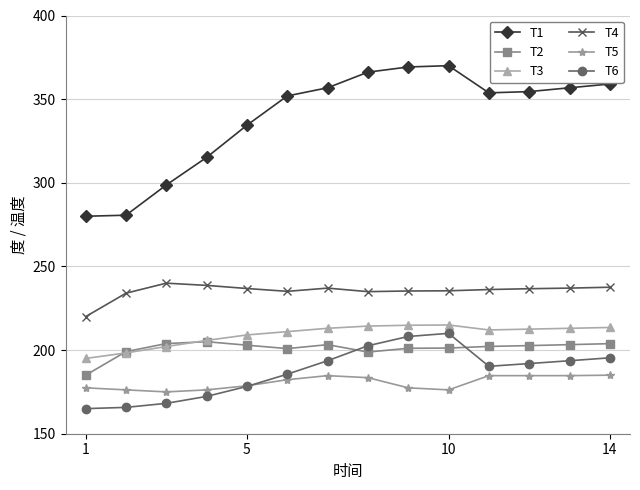

What are all the series names shown in the legend?

T1, T2, T3, T4, T5, T6